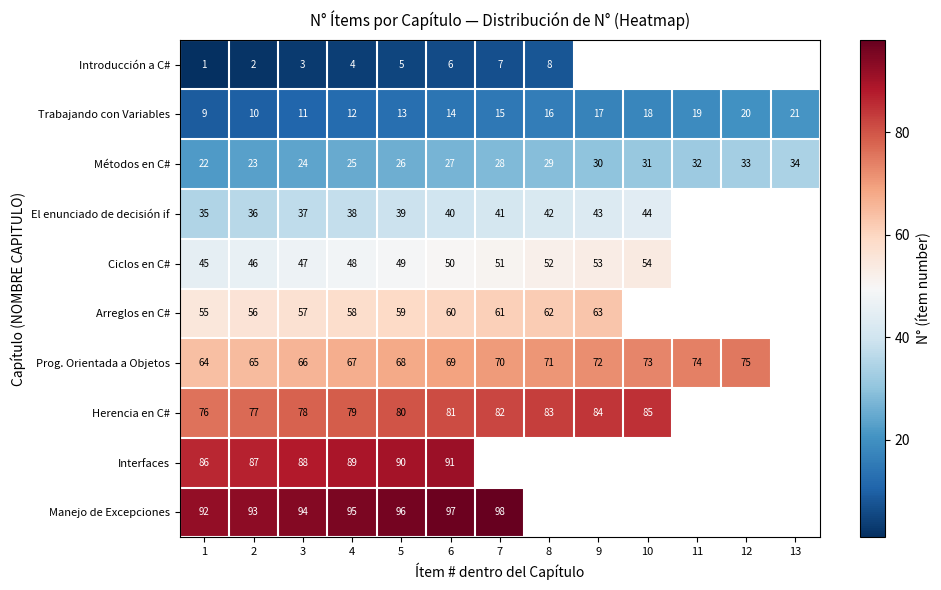

Rank the series at 5 from lowest to highest value.

Introducción a C#, Trabajando con Variables, Métodos en C#, El enunciado de decisión if, Ciclos en C#, Arreglos en C#, Prog. Orientada a Objetos, Herencia en C#, Interfaces, Manejo de Excepciones